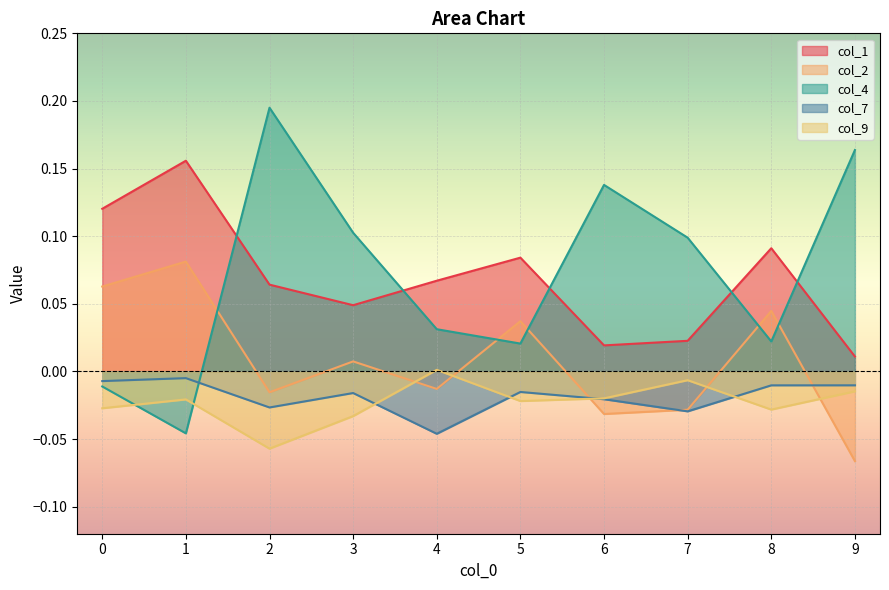

The col_7 series shows -0.0 at 7. True or false?

True